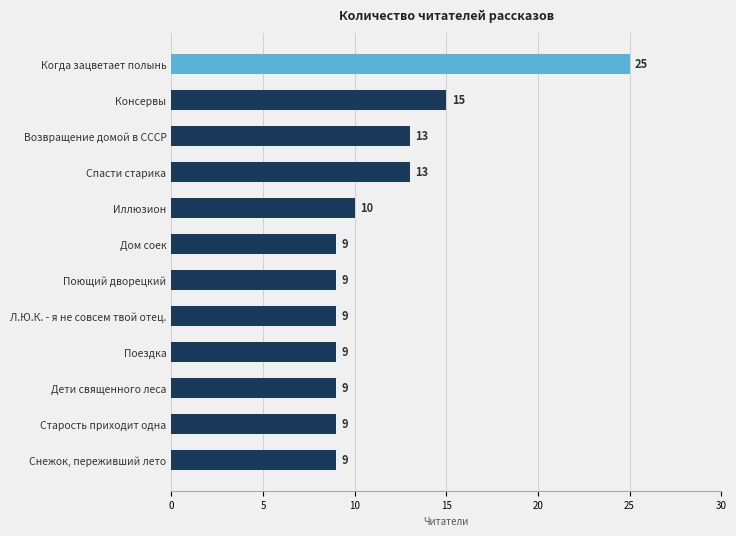

At which category does the chart reach its peak across all series?

Когда зацветает полынь